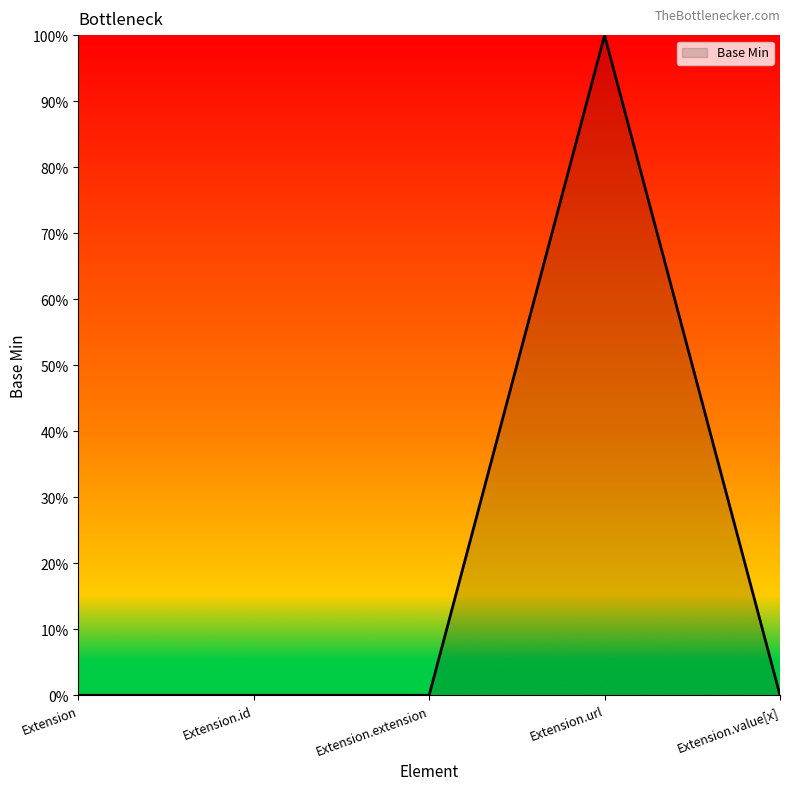

How many interior local peaks (higher than both neighbors) does the data have?

1